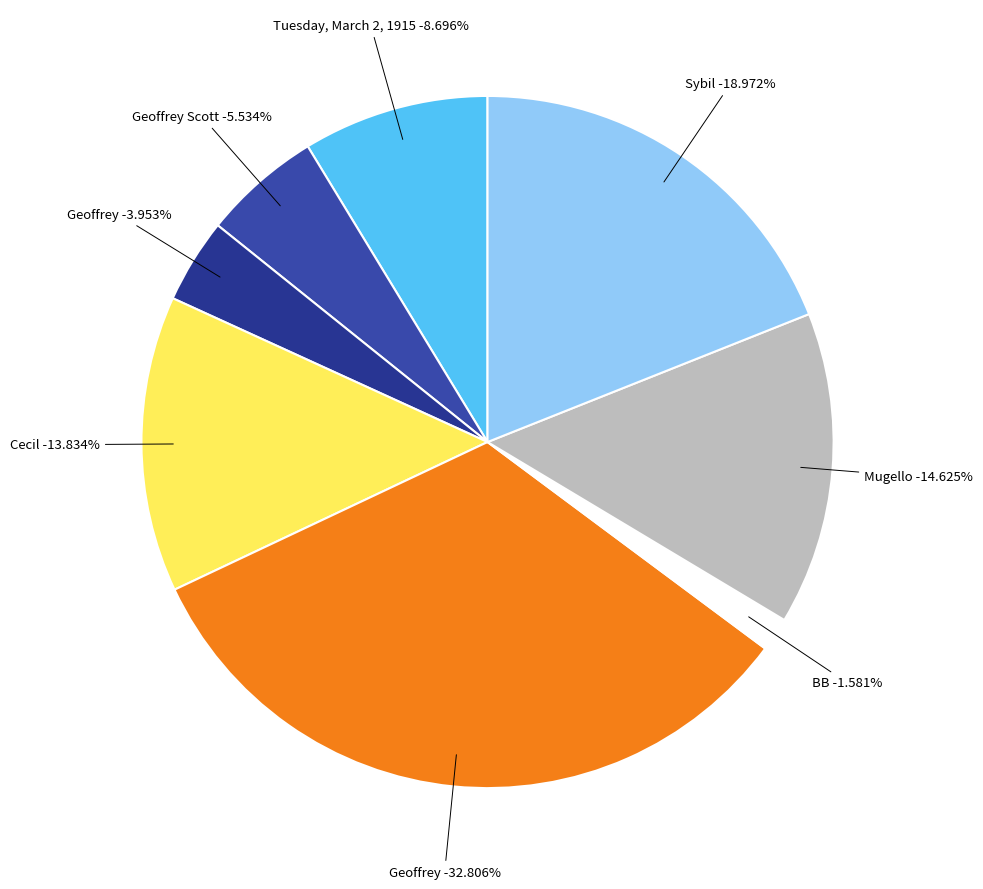

Combined, what portion of the pie is Tuesday, March 2, 1915 and Geoffrey Scott?

14.2%